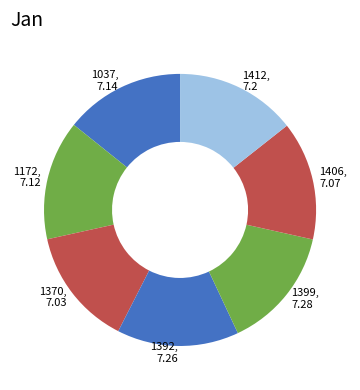

Approximately how many times larger is the value at 1172 compared to 1037?

1.0